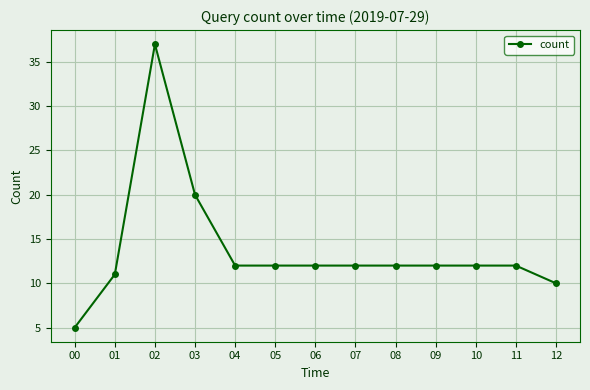

True or false: the data has more than 0 interior local peaks.

True